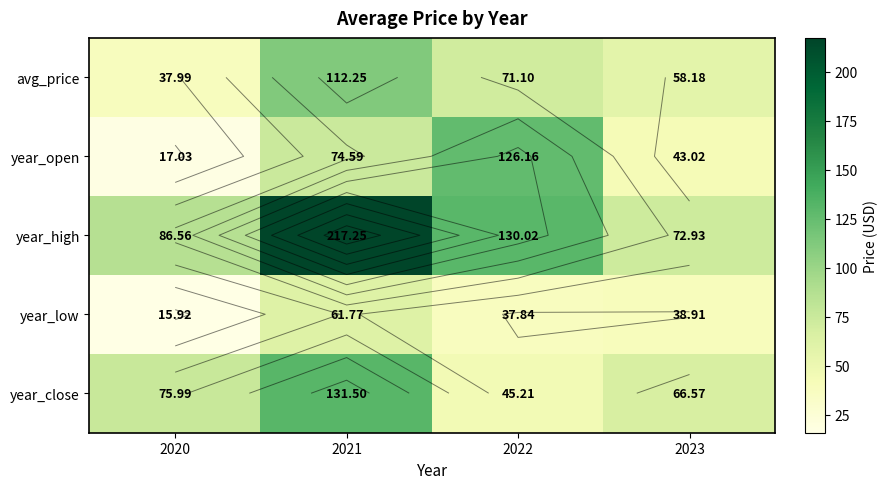

At 2021, list the series in order from largest to smallest.

year_high, year_close, avg_price, year_open, year_low